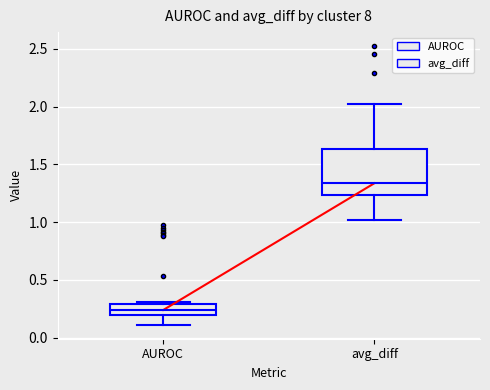

Which box is the tallest, from its lower edge to its upper edge?

avg_diff